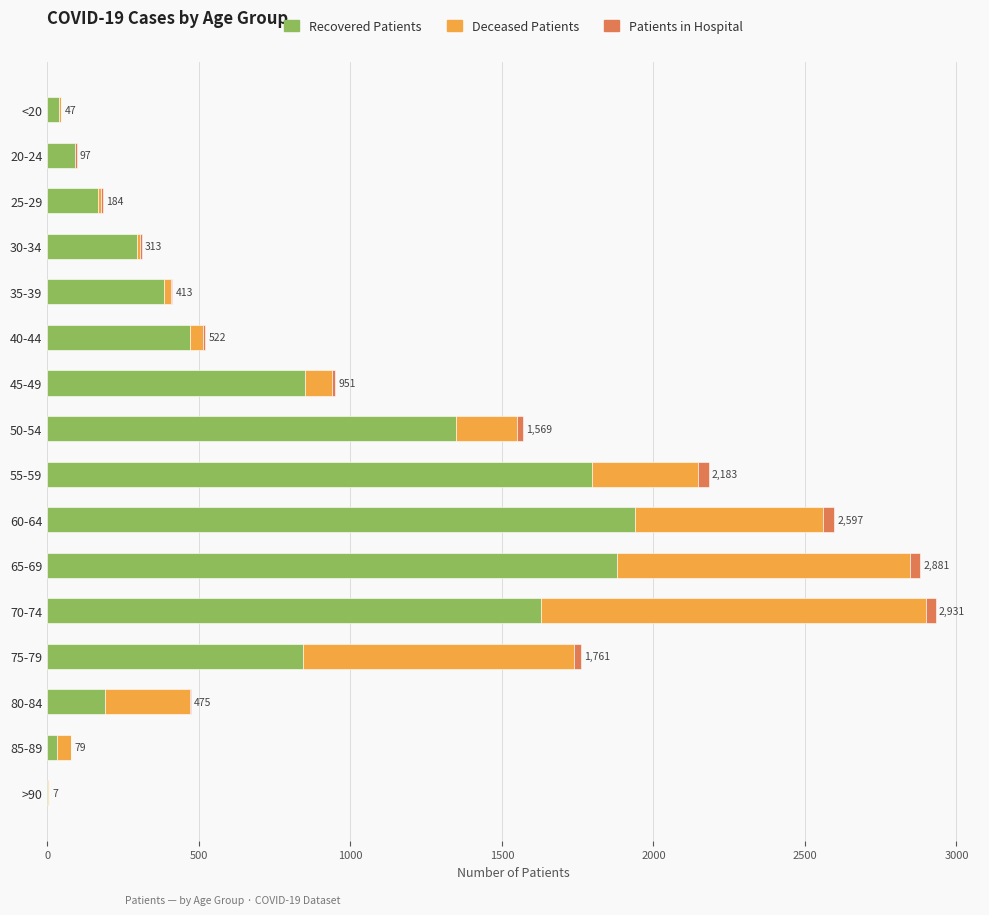

Is it true that Recovered Patients equals 31 at 85-89?

True